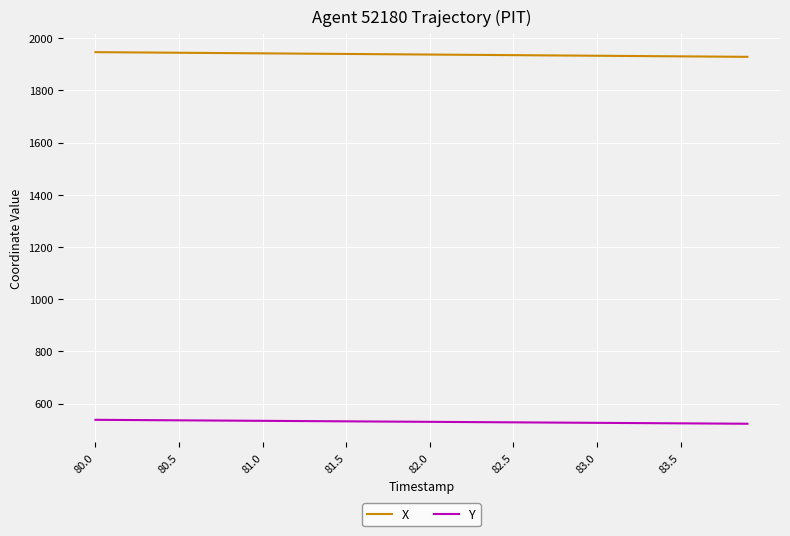

True or false: X and Y intersect in this chart.

False